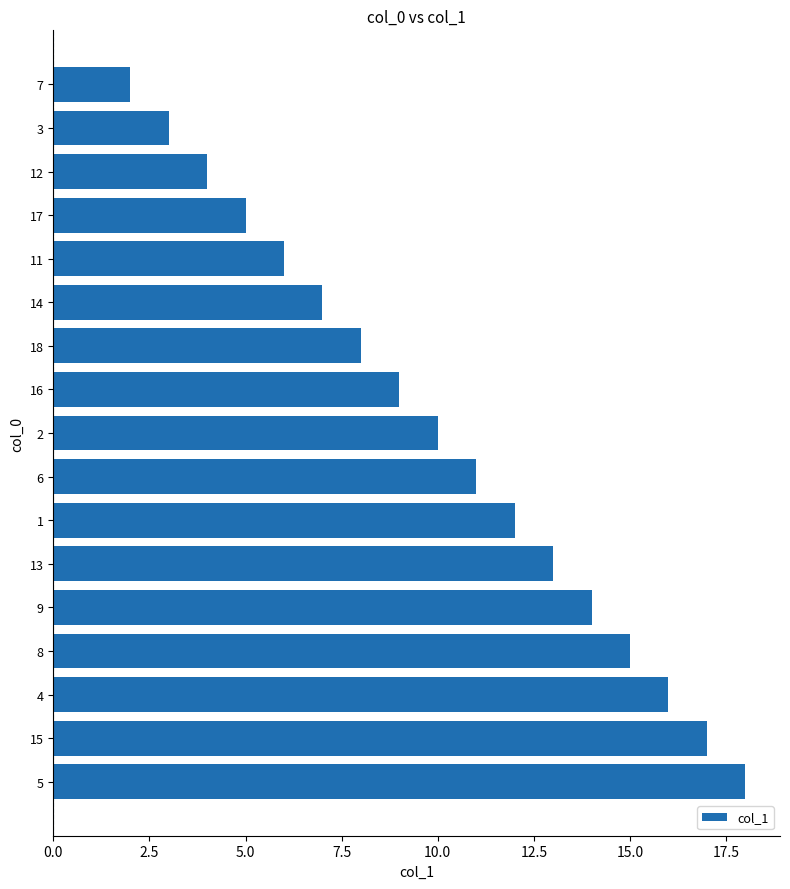

What is the greatest value displayed?

18